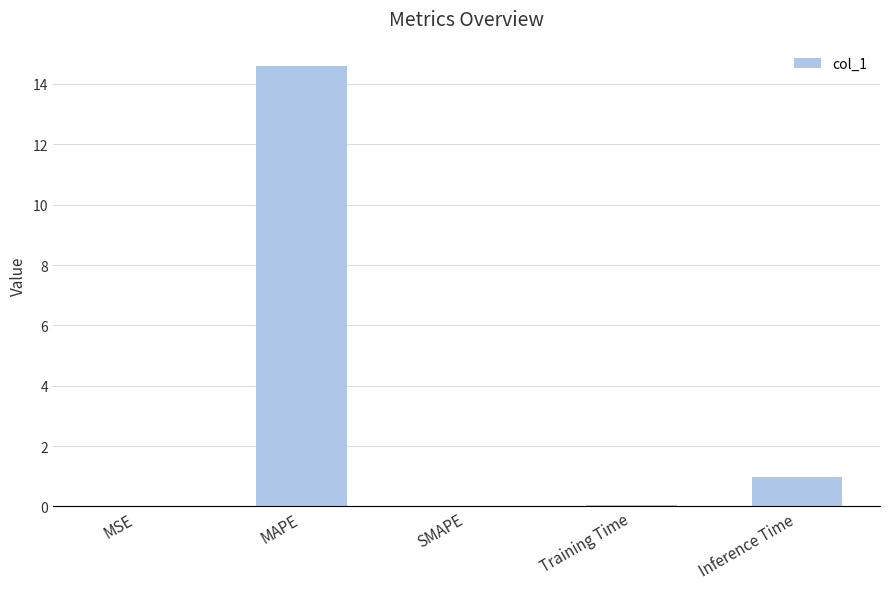

Between Inference Time and Training Time, which is larger?

Inference Time